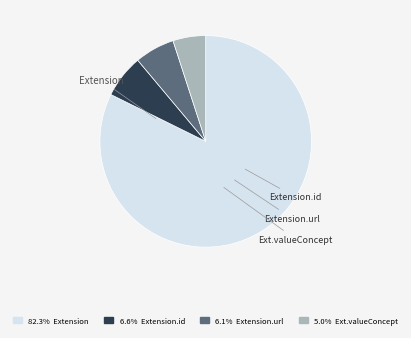

Is there a majority slice in this chart?

Yes